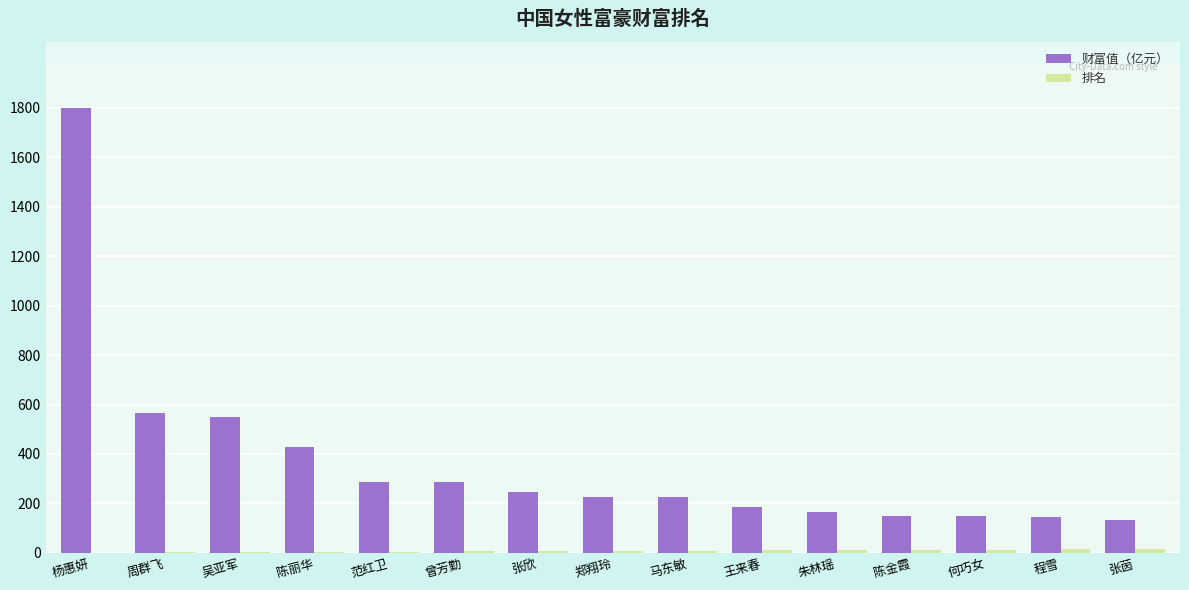

What is the difference between the 财富值（亿元） values at 朱林瑶 and 马东敏?

61.9